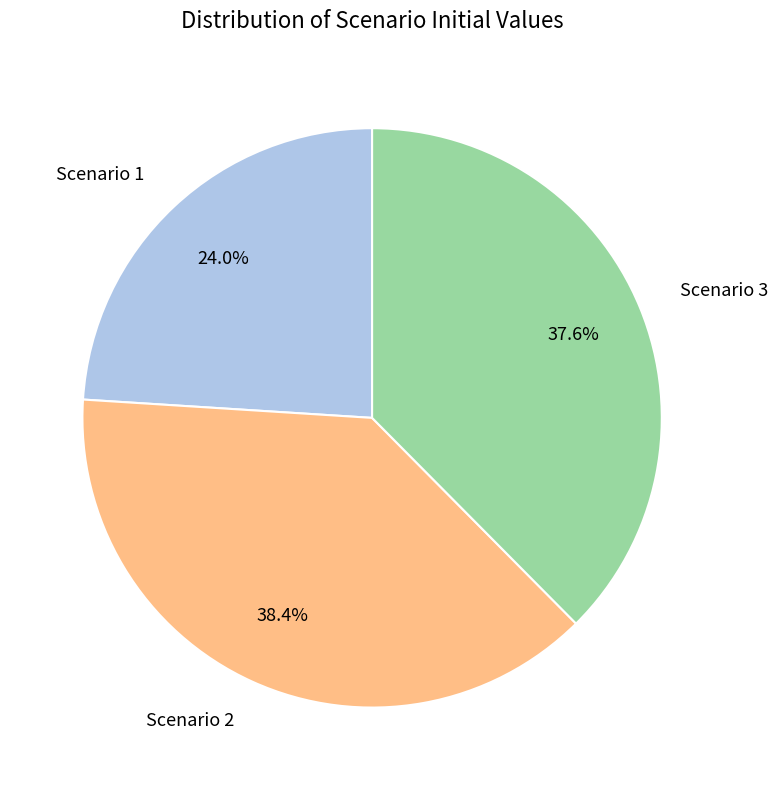

Approximately how many times larger is the value at Scenario 1 compared to Scenario 3?

0.6